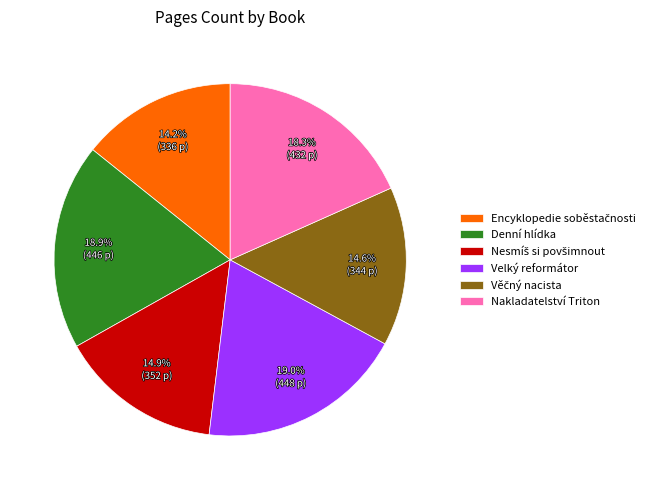

Is the sum of Denní hlídka and Velký reformátor greater than half?

No